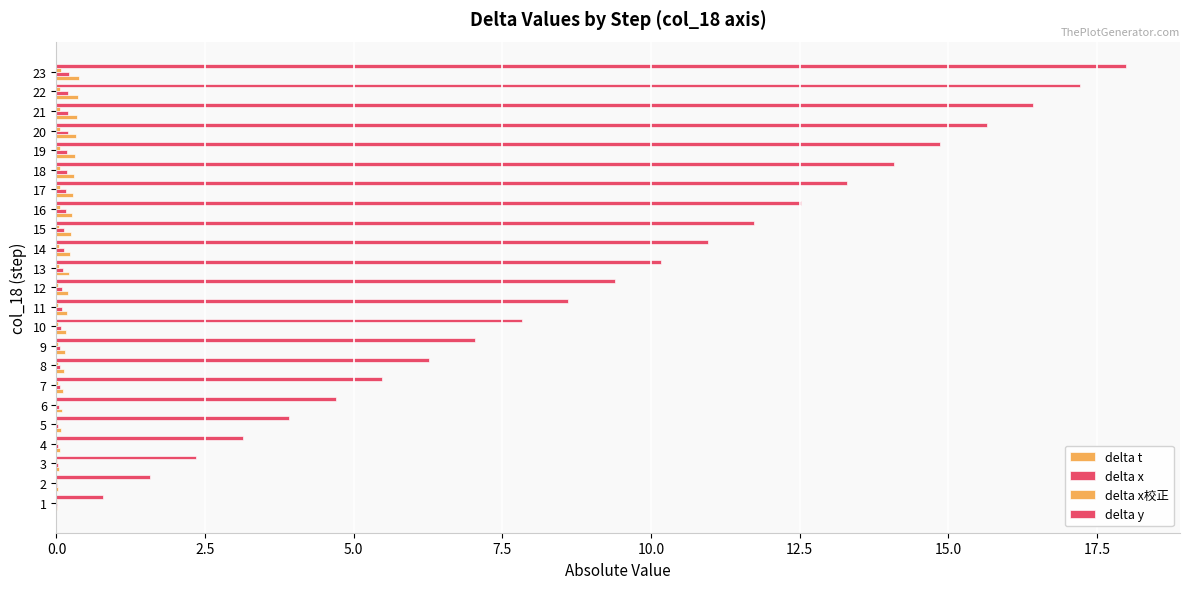

Reading right to left, what are all the values shown in this chart?

delta t: 0.4	0.4	0.4	0.3	0.3	0.3	0.3	0.3	0.3	0.2	0.2	0.2	0.2	0.2	0.2	0.1	0.1	0.1	0.1	0.1	0.1	0.0	0.0
delta x: 0.2	0.2	0.2	0.2	0.2	0.2	0.2	0.2	0.1	0.1	0.1	0.1	0.1	0.1	0.1	0.1	0.1	0.0	0.0	0.0	0.0	0.0	0.0
delta x校正: 0.1	0.1	0.1	0.1	0.1	0.1	0.1	0.1	0.0	0.0	0.0	0.0	0.0	0.0	0.0	0.0	0.0	0.0	0.0	0.0	0.0	0.0	0.0
delta y: 18.0	17.2	16.4	15.7	14.9	14.1	13.3	12.5	11.7	11.0	10.2	9.4	8.6	7.8	7.0	6.3	5.5	4.7	3.9	3.1	2.3	1.6	0.8